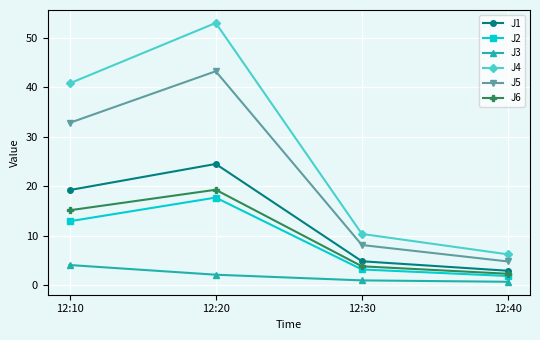

The value of J2 at 12:40 is 1.8. True or false?

True